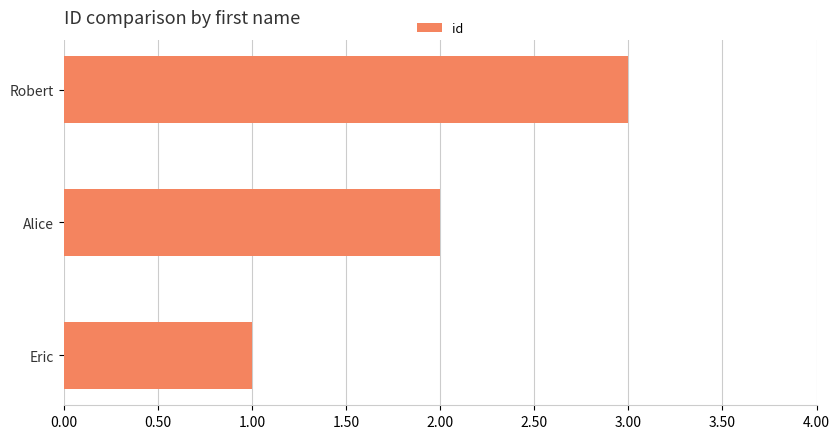

What is the sum of all values?

6